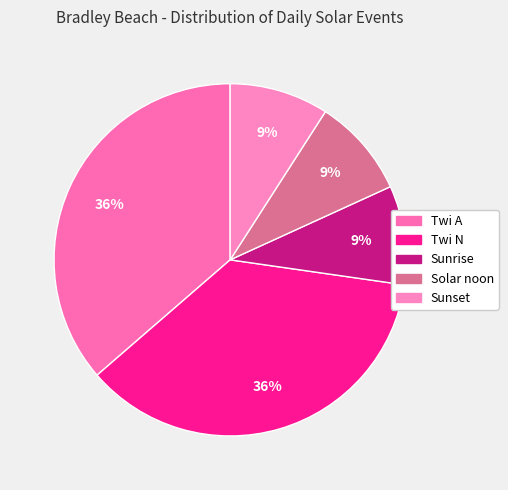

How many slices are in this pie chart?

5